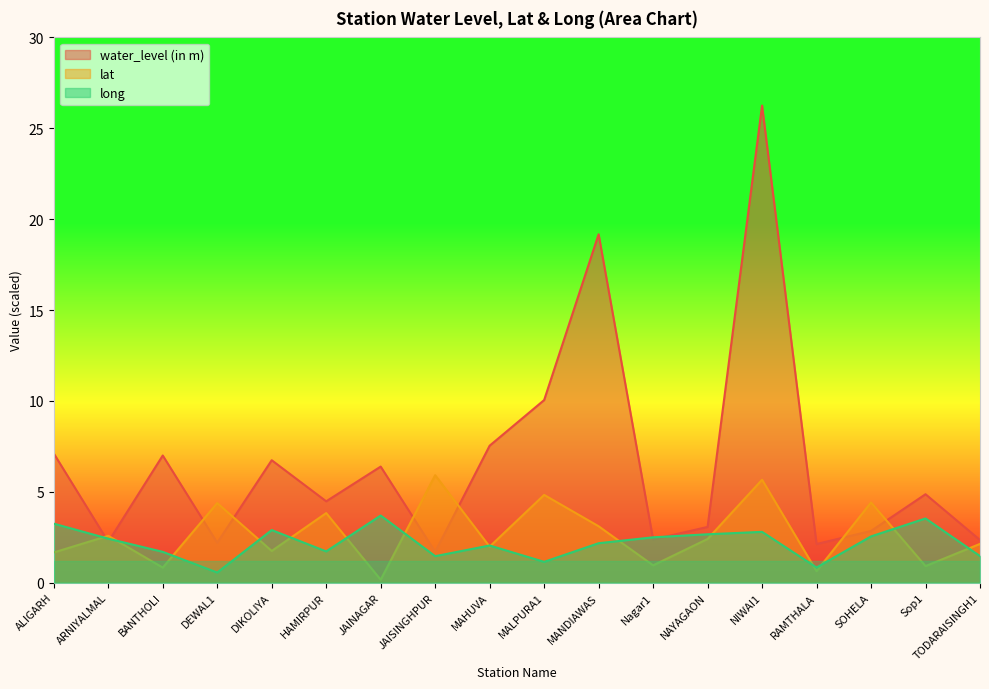

At which label does long first exceed 2?

ALIGARH